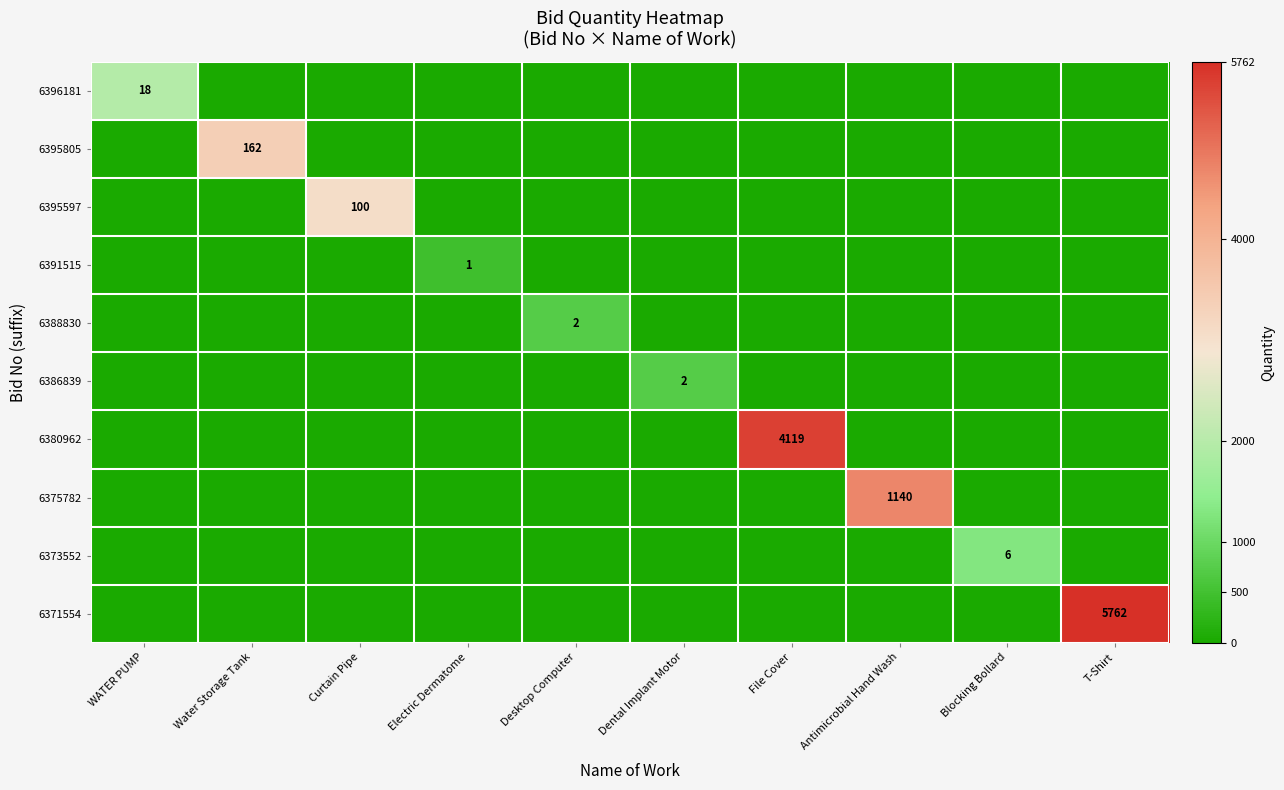

Is it true that 6395597 equals 154 at Curtain Pipe?

False